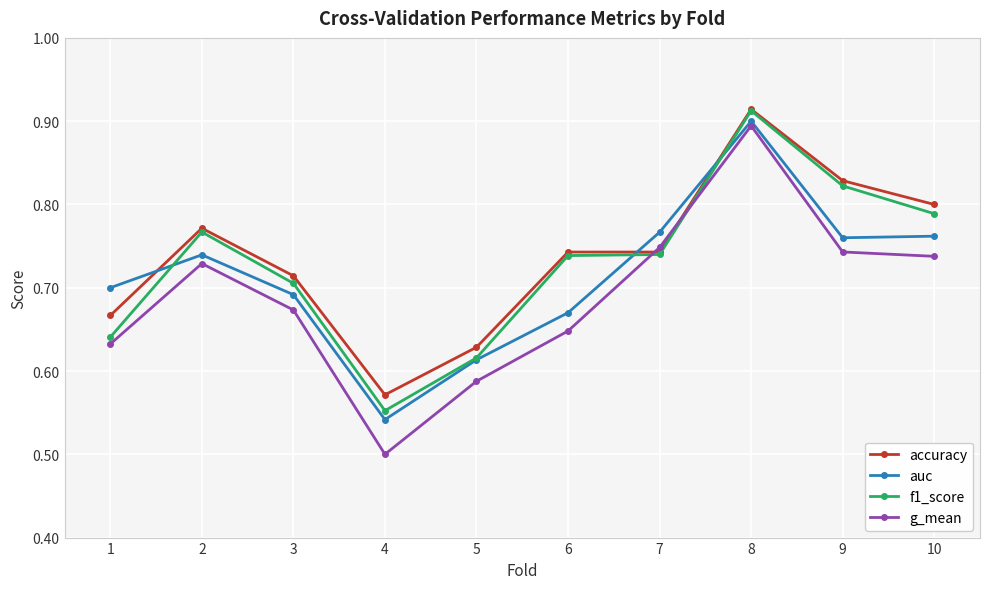

At which label is auc closest to 0?

4